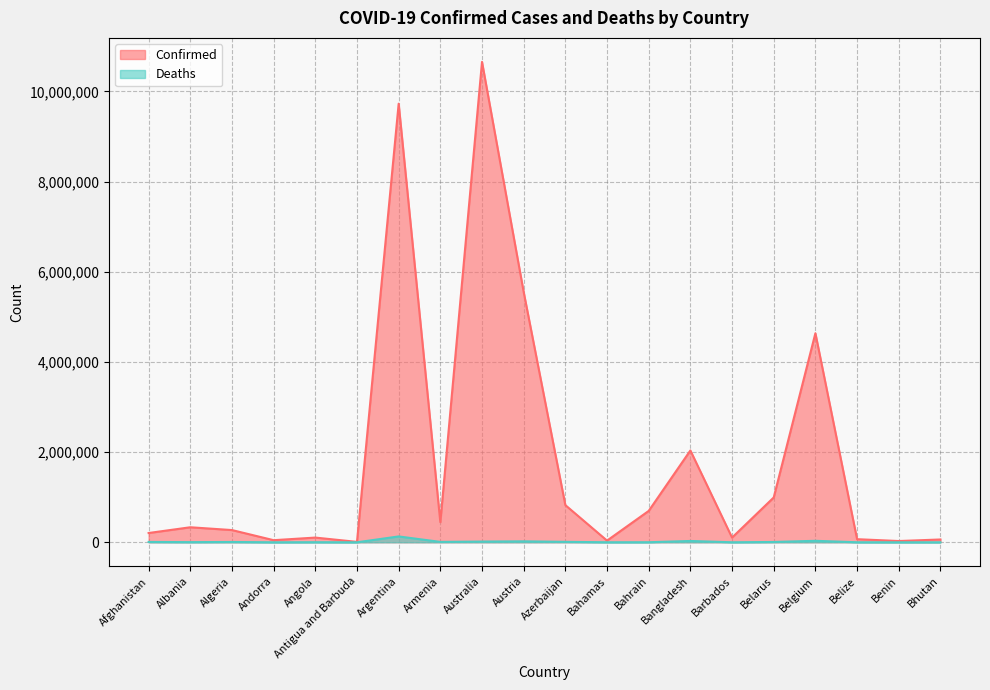

Where is Deaths nearest to the value 65023?

Belgium